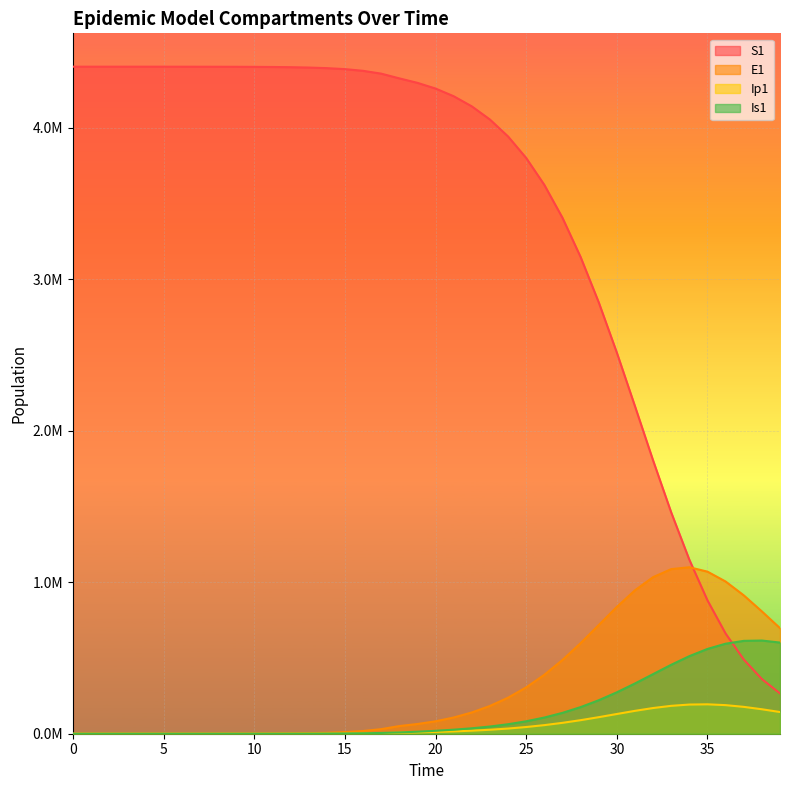

Read the Is1 value at 37.

613006.9